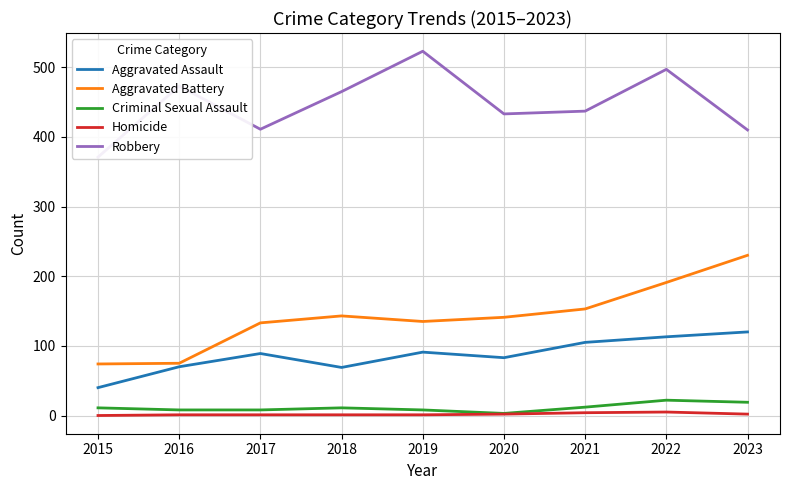

Does the chart have visible grid lines?

Yes